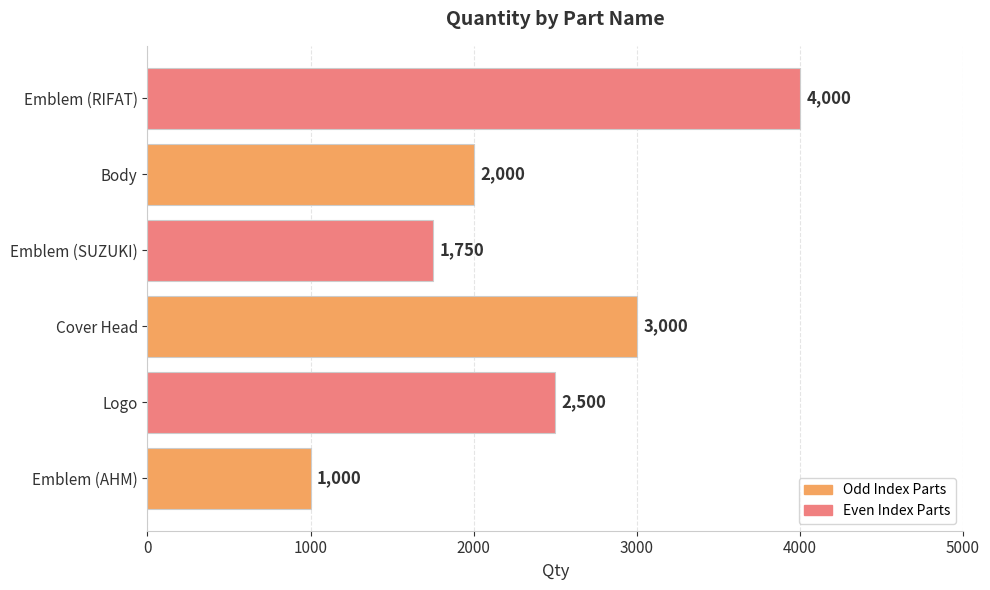

Reading bottom to top, list all the values displayed in this chart.

Emblem (AHM)=1000	Logo=2500	Cover Head=3000	Emblem (SUZUKI)=1750	Body=2000	Emblem (RIFAT)=4000